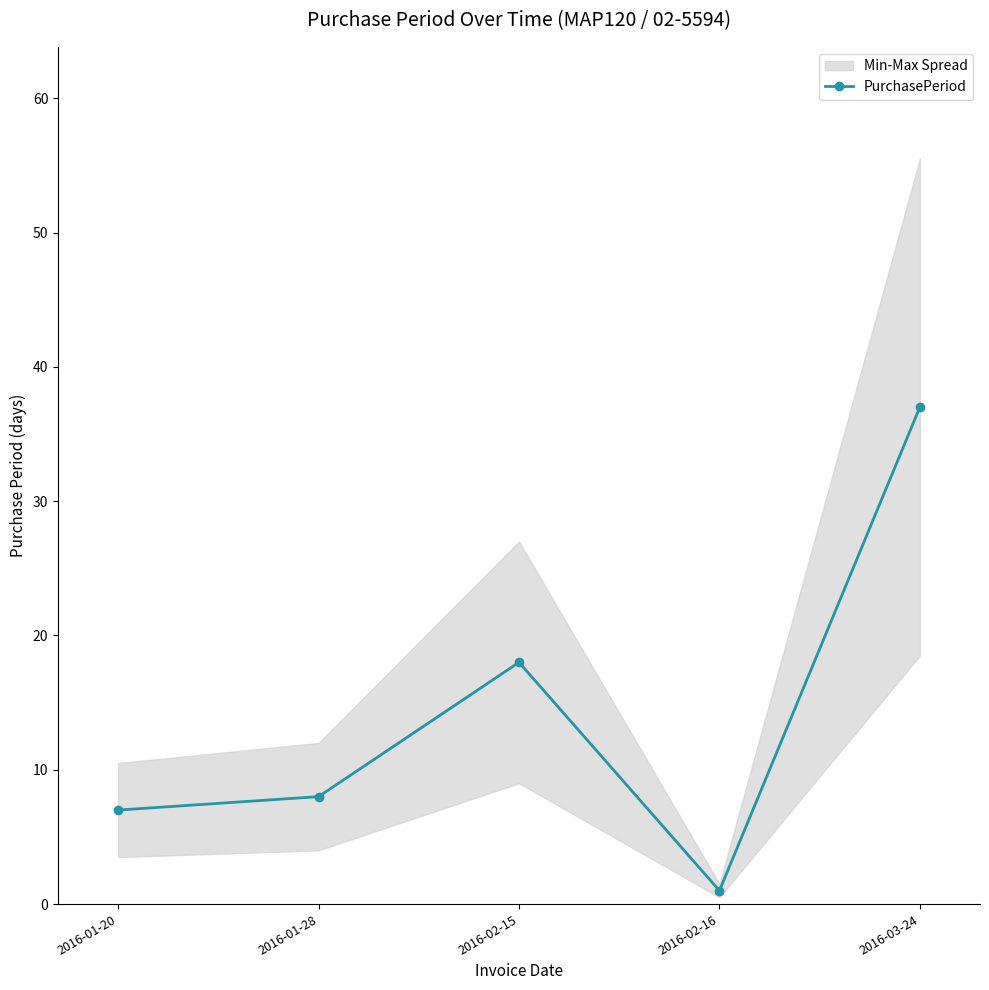

Reading left to right, transcribe all the data shown in this chart.

7	8	18	1	37